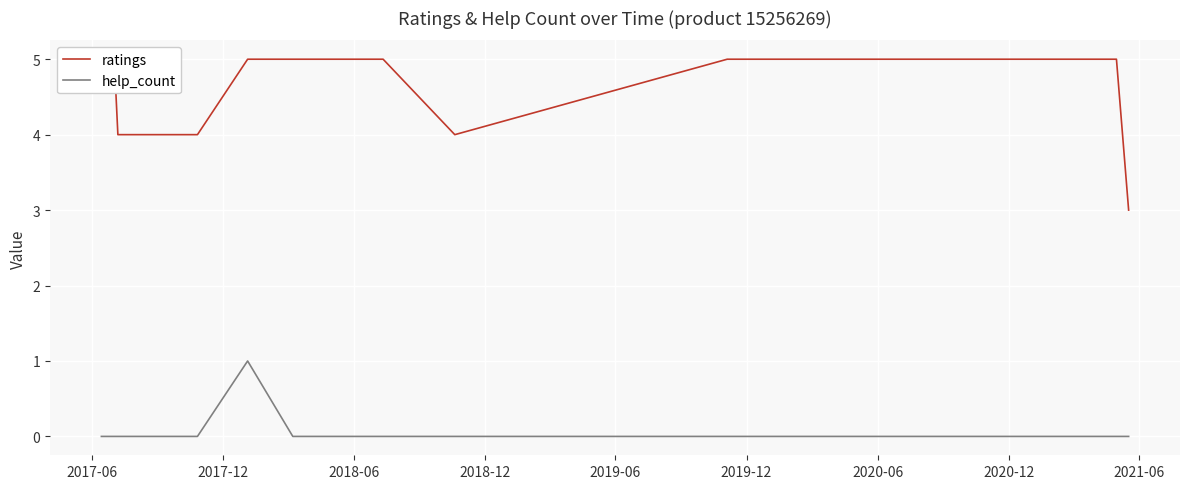

How many positive values does the help_count series have?

1